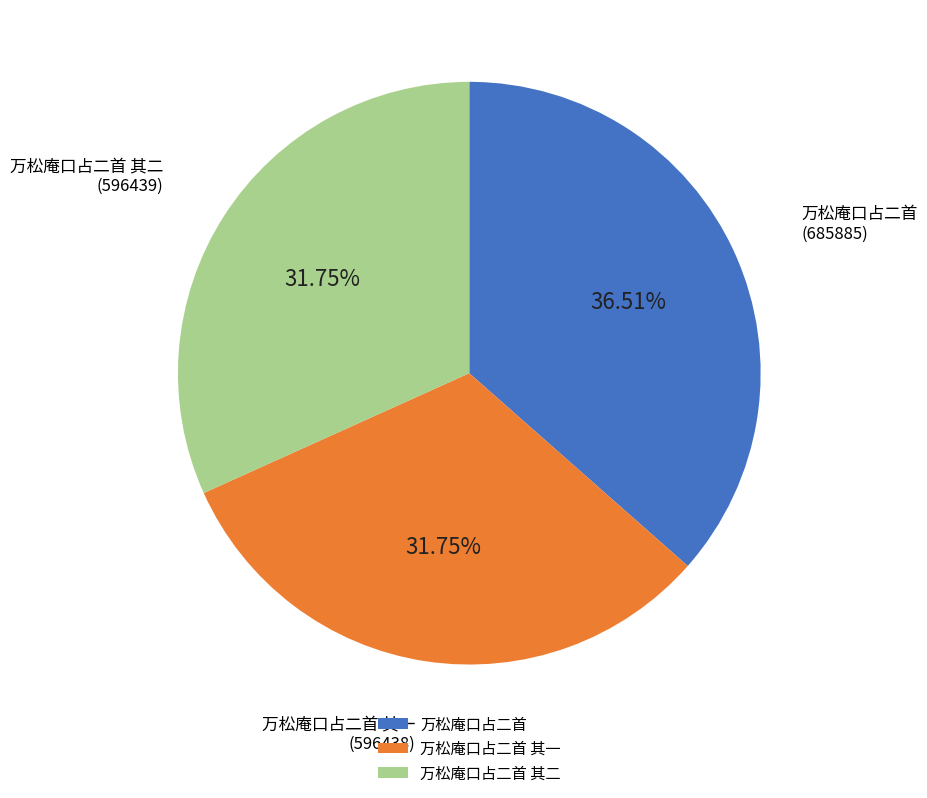

The 万松庵口占二首 其一 slice represents 32% of the pie. True or false?

True